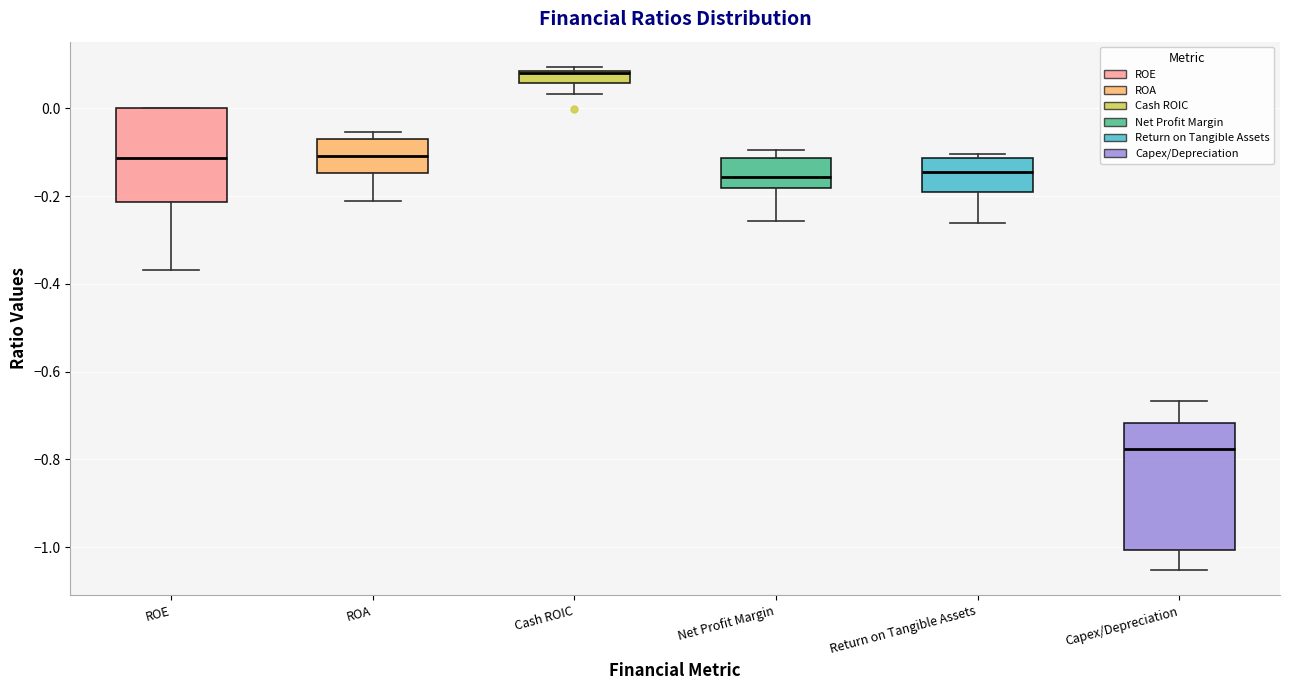

Where is the lower edge of the box for Cash ROIC on the y-axis? The values are not printed on the chart, so give them approximately, as read against the axis.

0.06